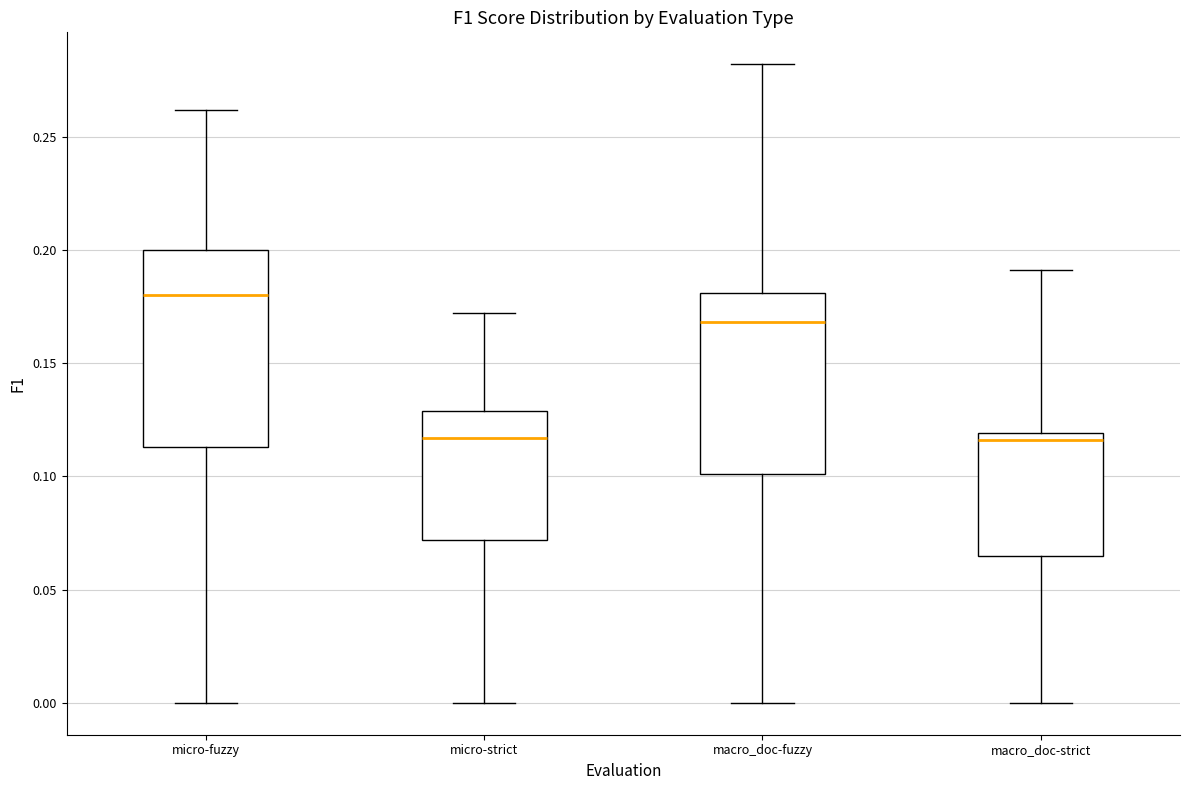

Where does the median line of the box for micro-strict sit on the y-axis? The values are not printed on the chart, so give them approximately, as read against the axis.

0.115